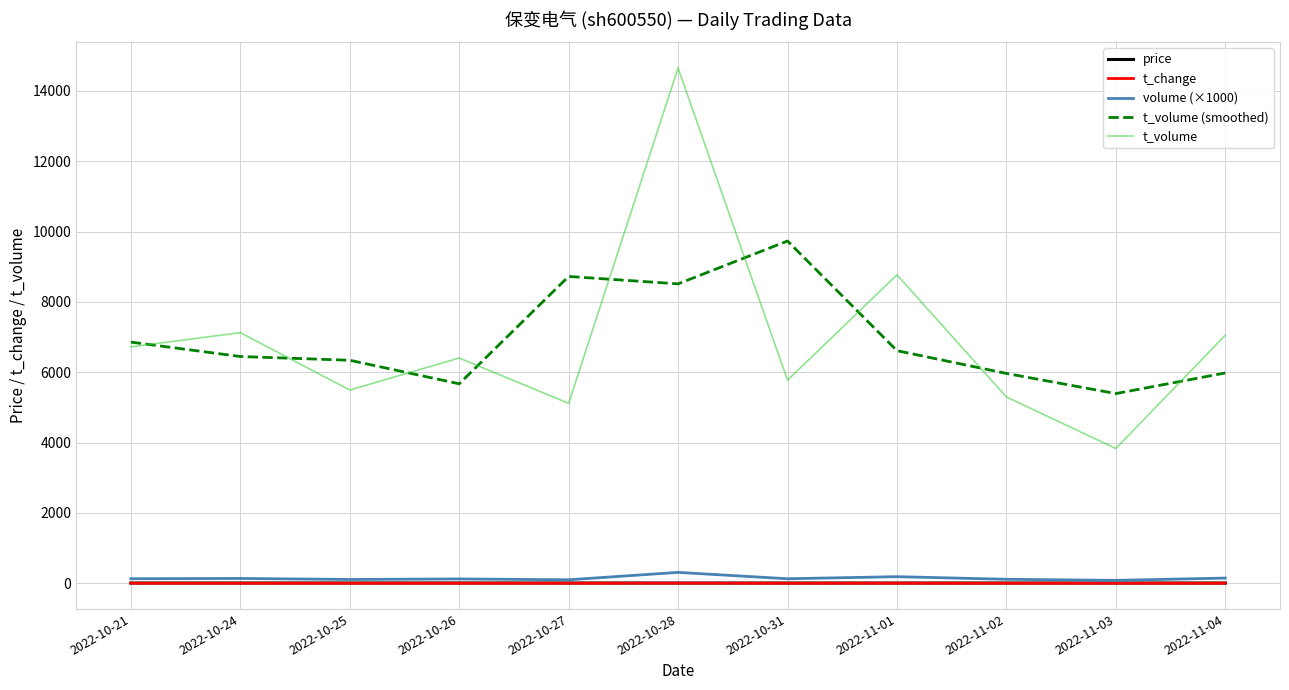

Which series has the largest range (max minus min)?

t_volume